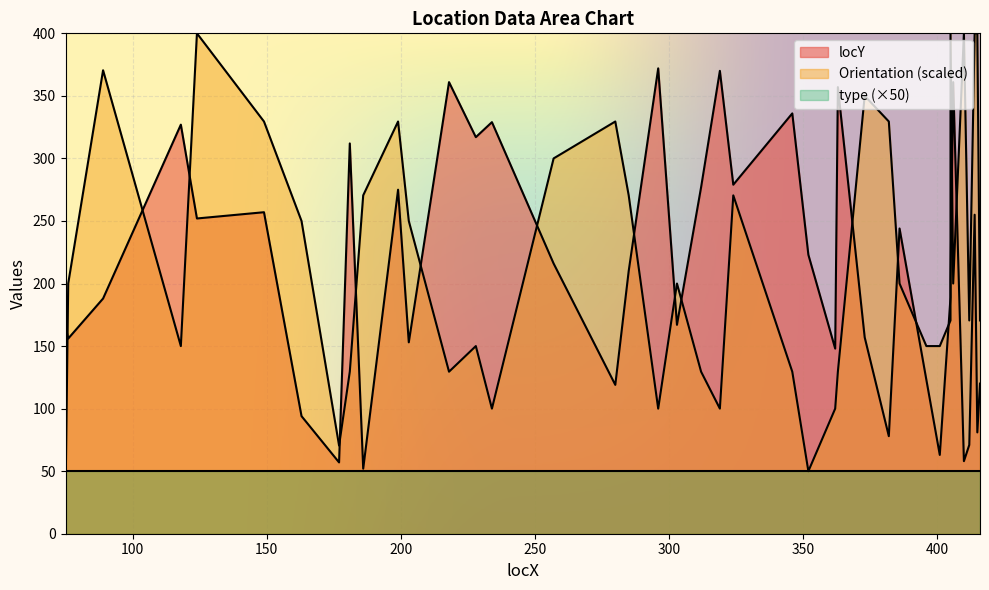

What is the value of the locY point at the 19th from the left?

372.0